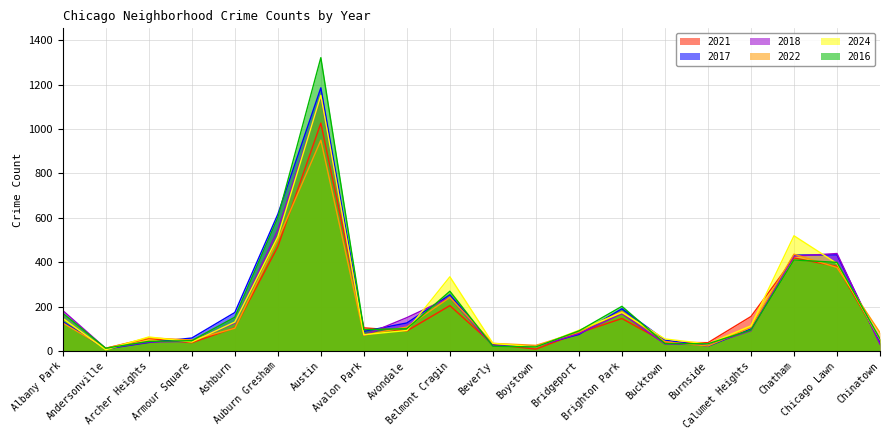

How many lines are shown in the chart?

6